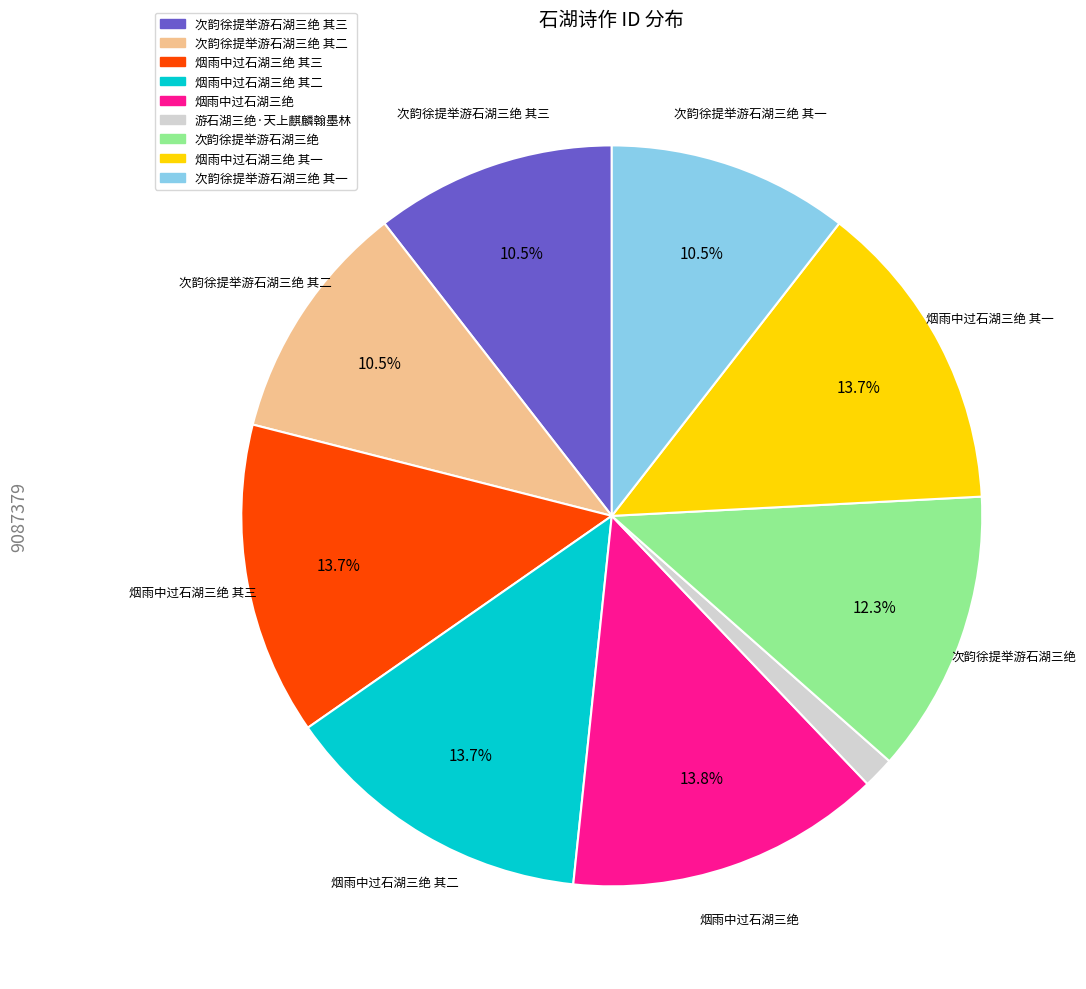

Is there any slice that represents more than half of the pie?

No